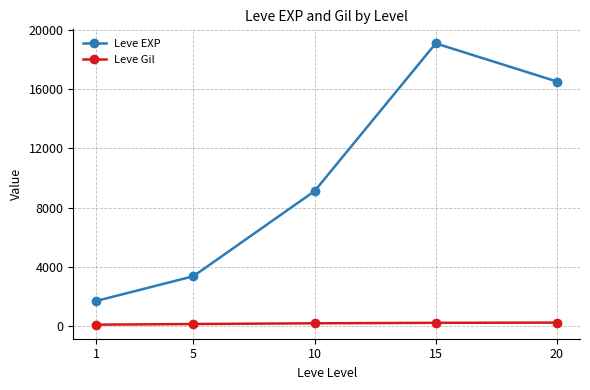

What is the average value of the Leve EXP series?

9953